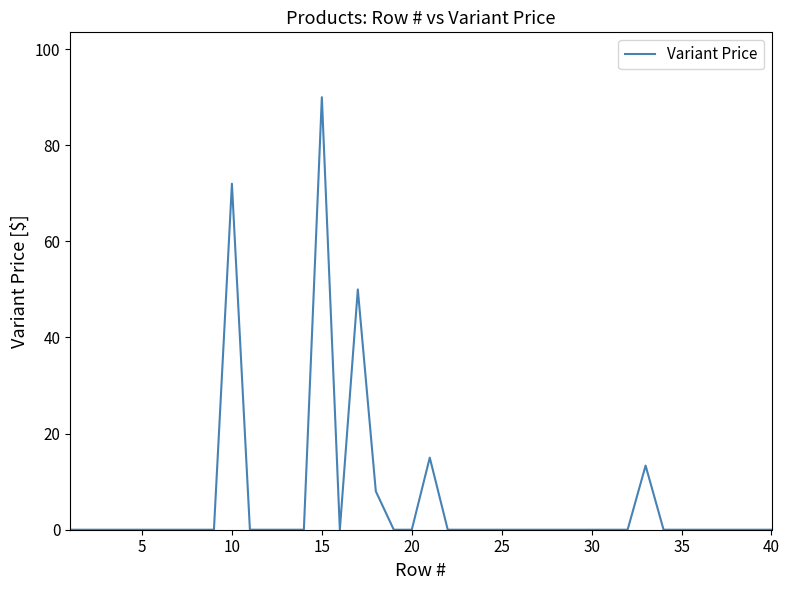

Count the number of data series in this chart.

1